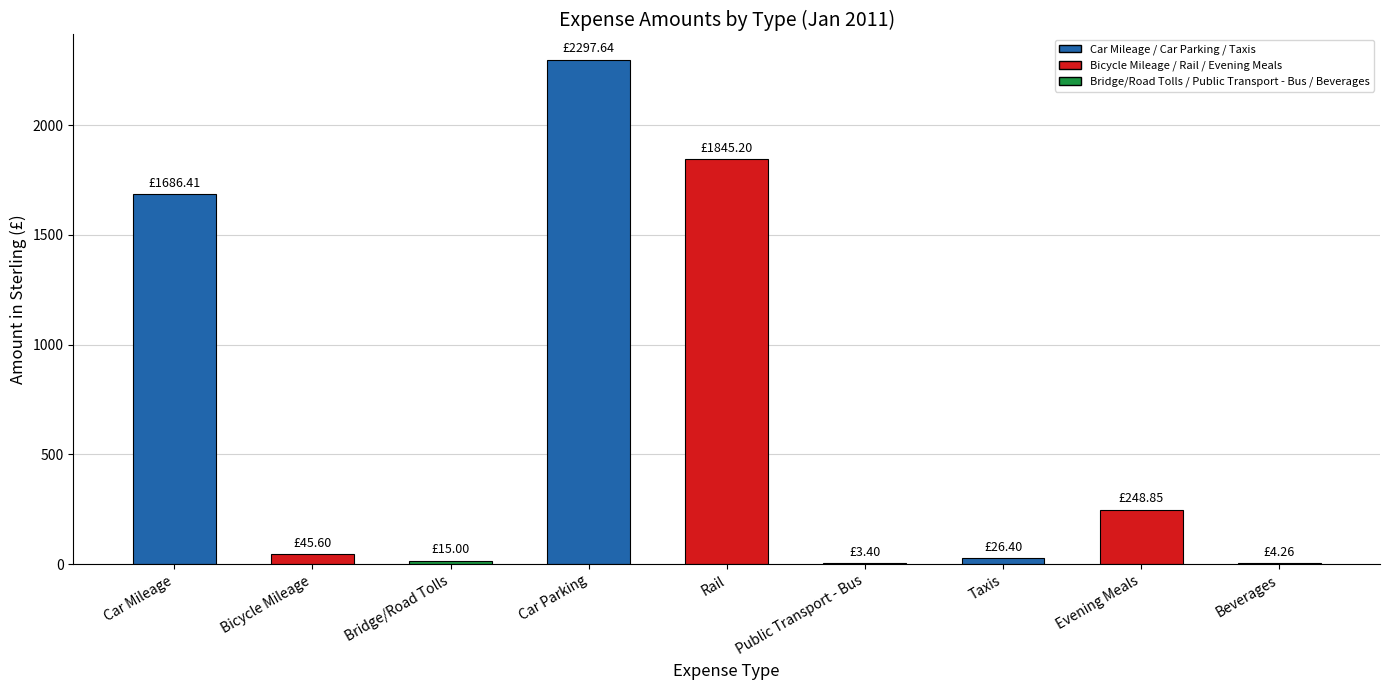

Approximately how many times larger is the value at Rail compared to Car Parking?

0.8